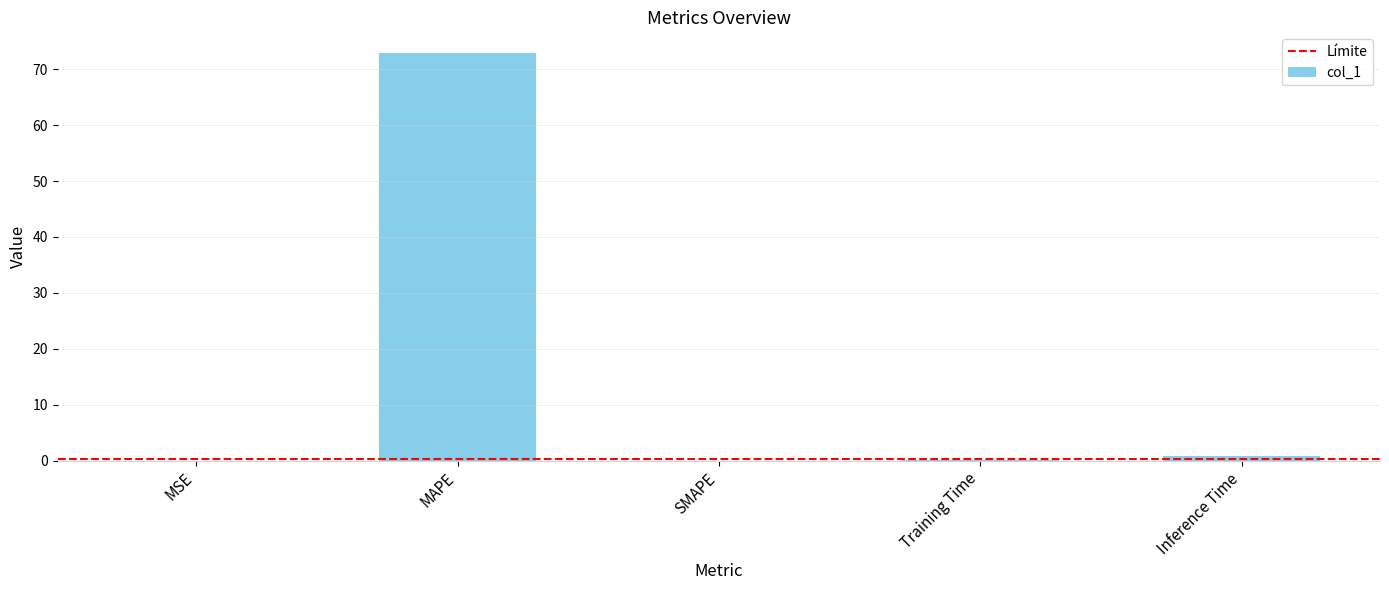

The chart shows a value of 72.9 at MAPE. True or false?

True